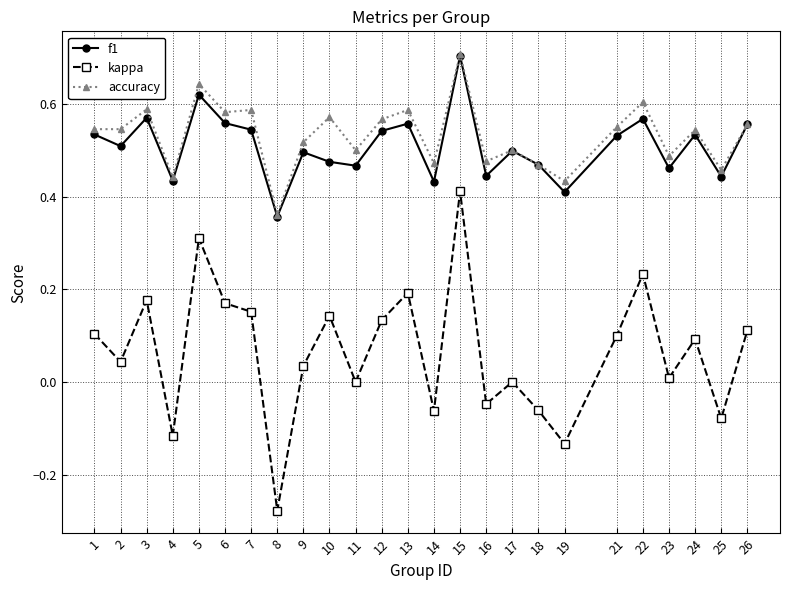

What is the sum of the accuracy values at 25 and 12?

1.0